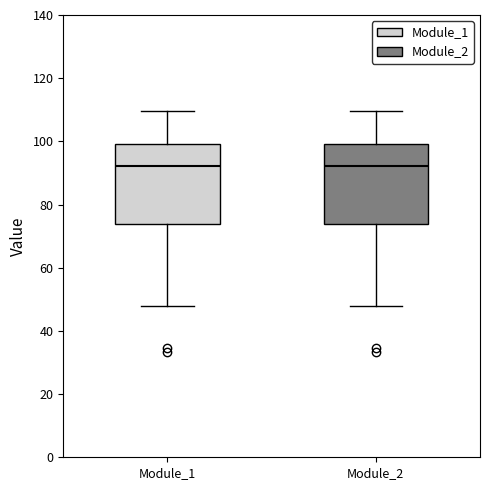

Where is the lower edge of the box for Module_1 on the y-axis? The values are not printed on the chart, so give them approximately, as read against the axis.

74